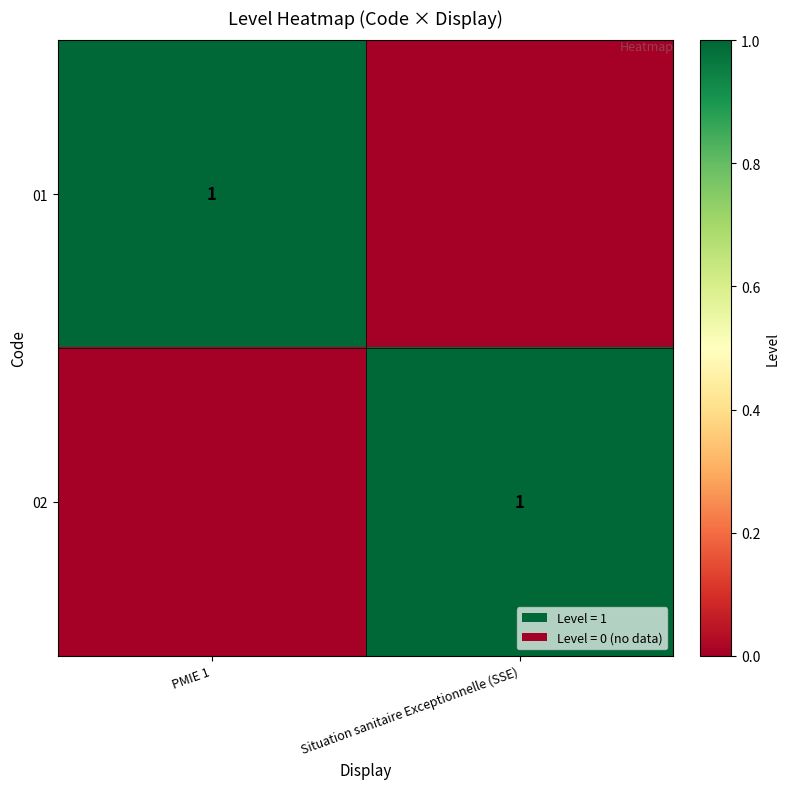

True or false: 01 has a value of 1 at PMIE 1.

True